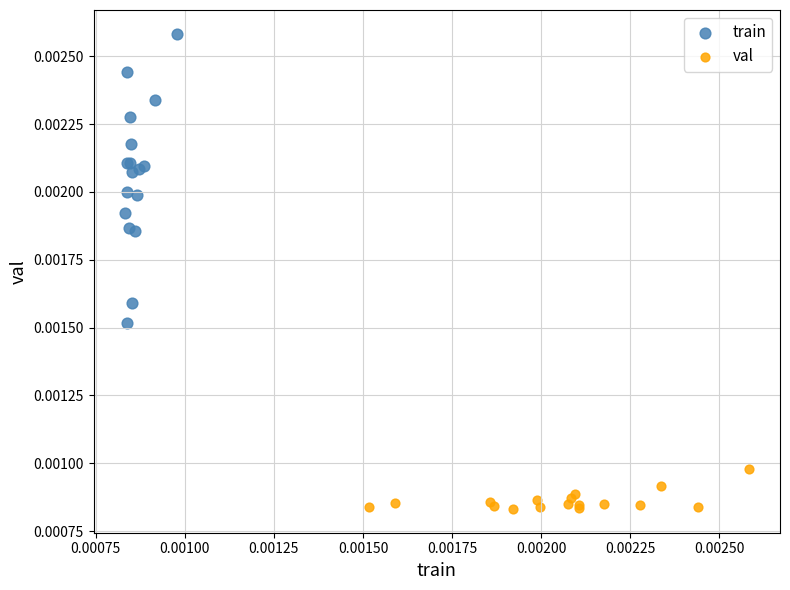

Which series contains the highest Y value?

train